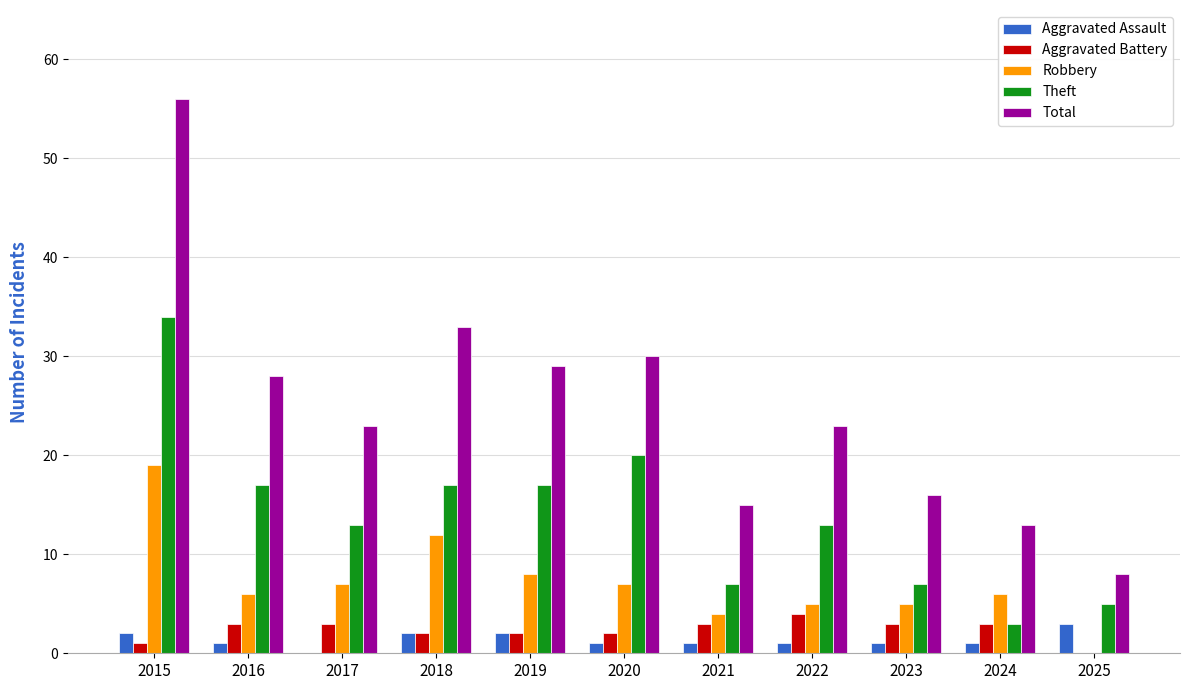

Reading left to right, what are all the values shown in this chart?

Aggravated Assault: 2	1	0	2	2	1	1	1	1	1	3
Aggravated Battery: 1	3	3	2	2	2	3	4	3	3	0
Robbery: 19	6	7	12	8	7	4	5	5	6	0
Theft: 34	17	13	17	17	20	7	13	7	3	5
Total: 56	28	23	33	29	30	15	23	16	13	8